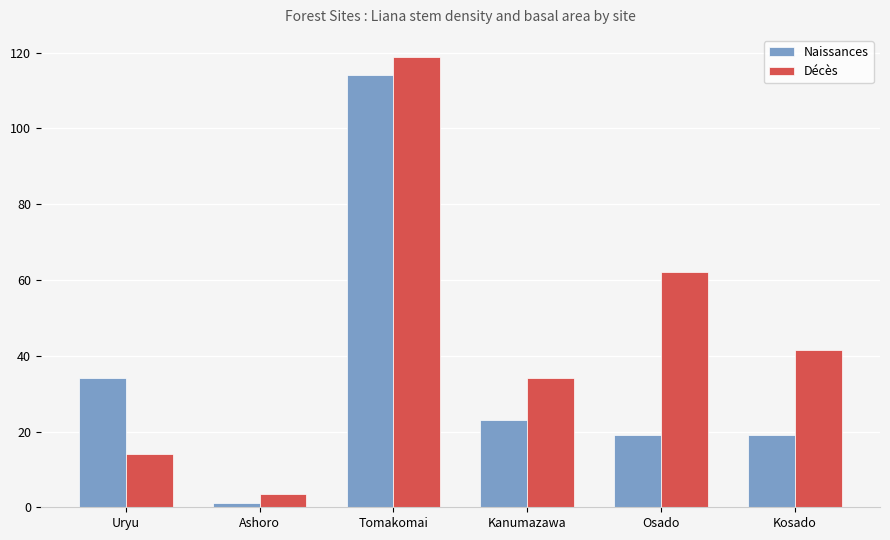

What is the label of the 4th bar from the right?

Tomakomai